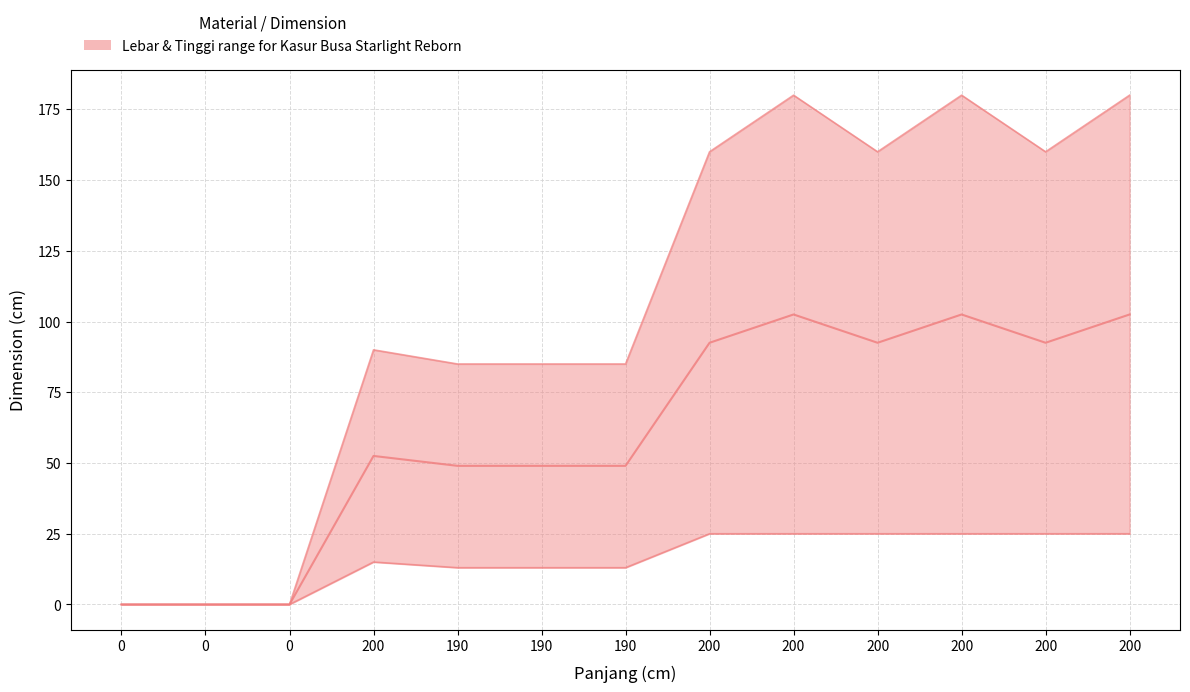

Rank the categories by value from highest to lowest.

200, 200, 200, 200, 200, 200, 200, 190, 190, 190, 0, 0, 0